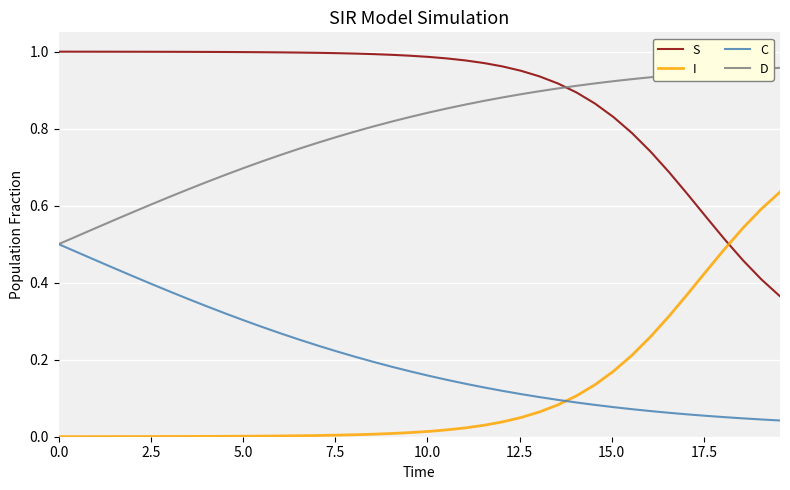

True or false: C and I cross at least once.

True